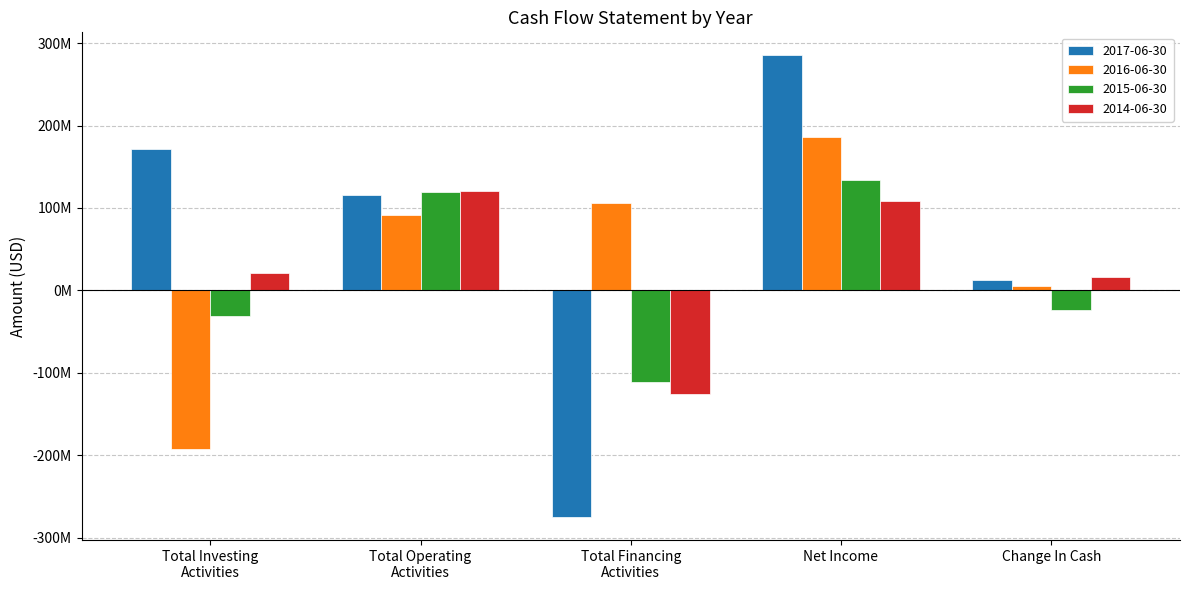

Which series has the largest range (max minus min)?

2017-06-30